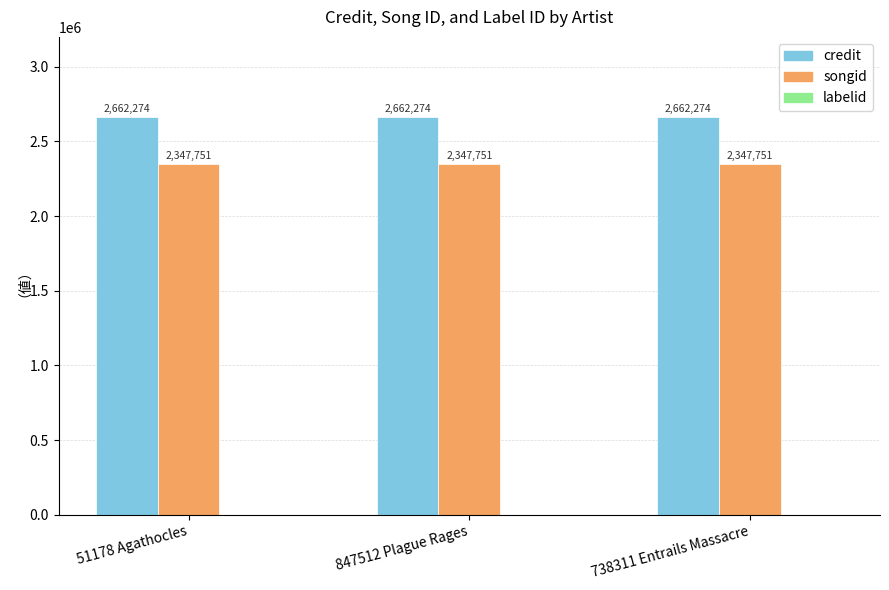

Which series has the largest total across all categories?

credit